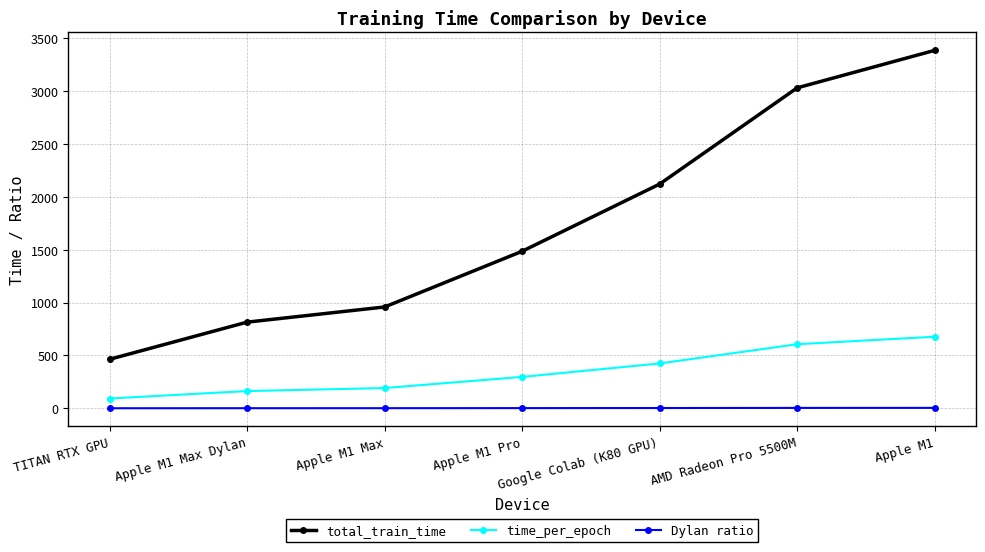

At which label is time_per_epoch closest to 385?

Google Colab (K80 GPU)